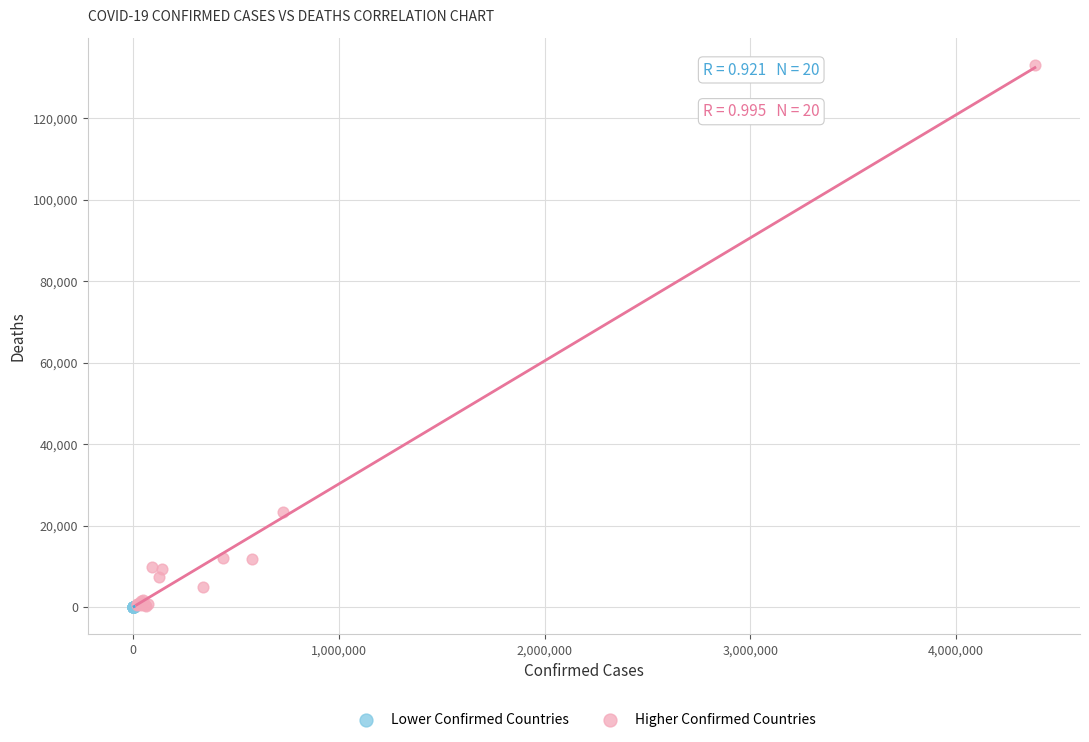

Which series has the widest spread of Y values?

Higher Confirmed Countries